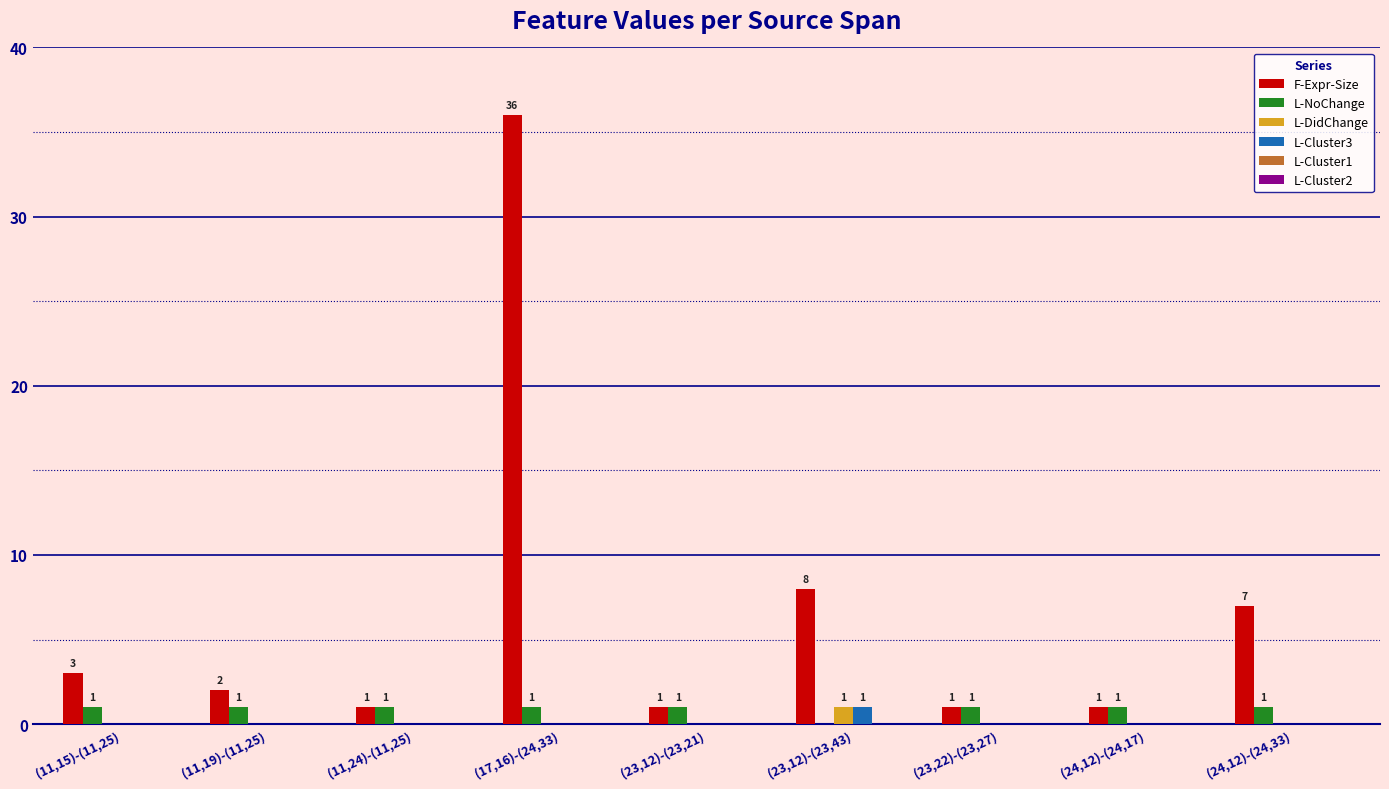

How many positive values does the L-DidChange series have?

1